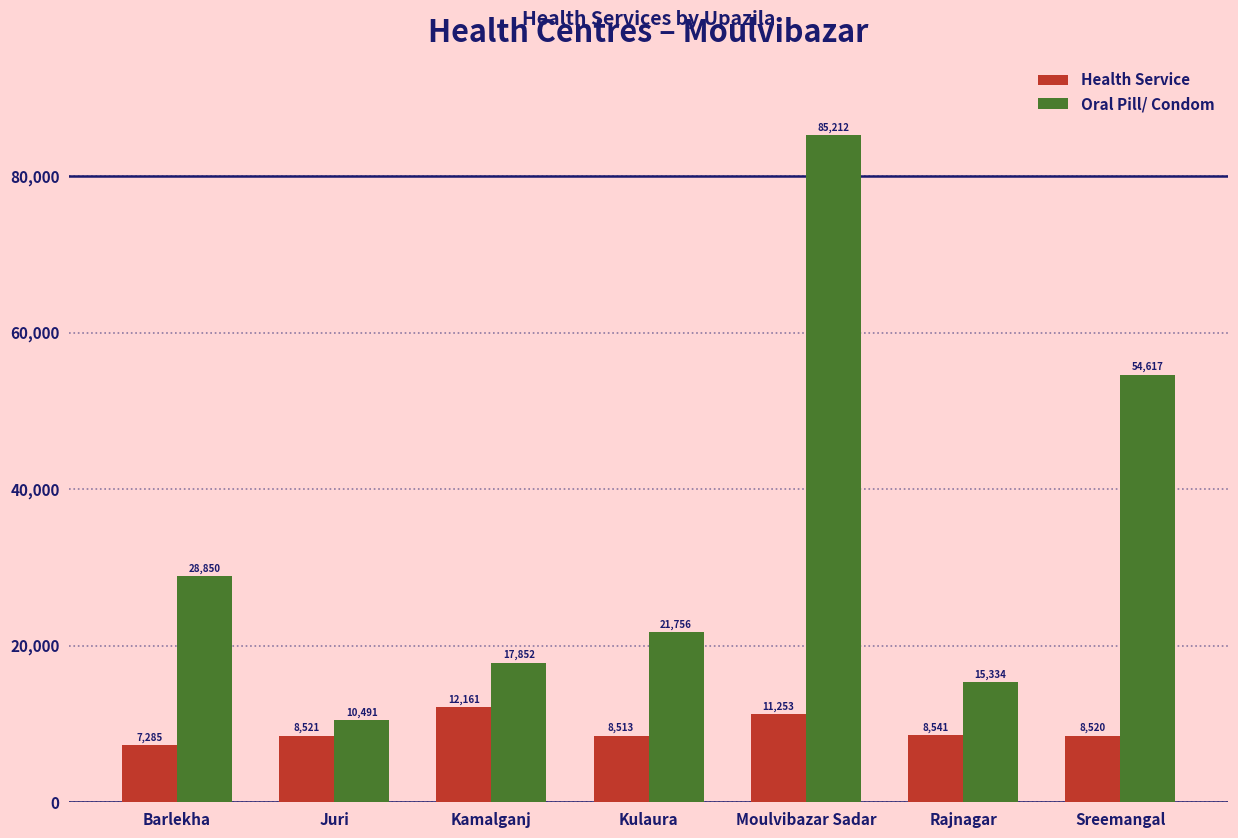

Are the bars grouped side by side (vs. stacked)?

Yes